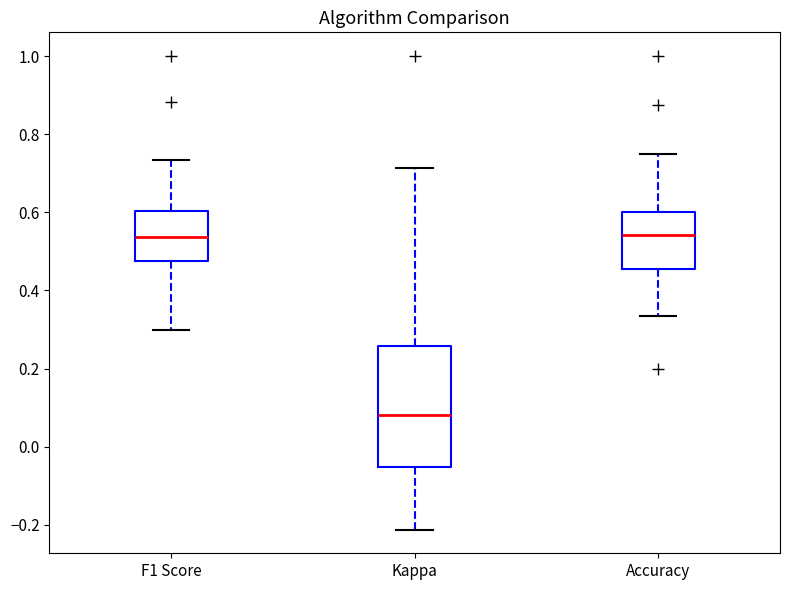

Where does the upper whisker of the box for Kappa end on the y-axis? The values are not printed on the chart, so give them approximately, as read against the axis.

0.72